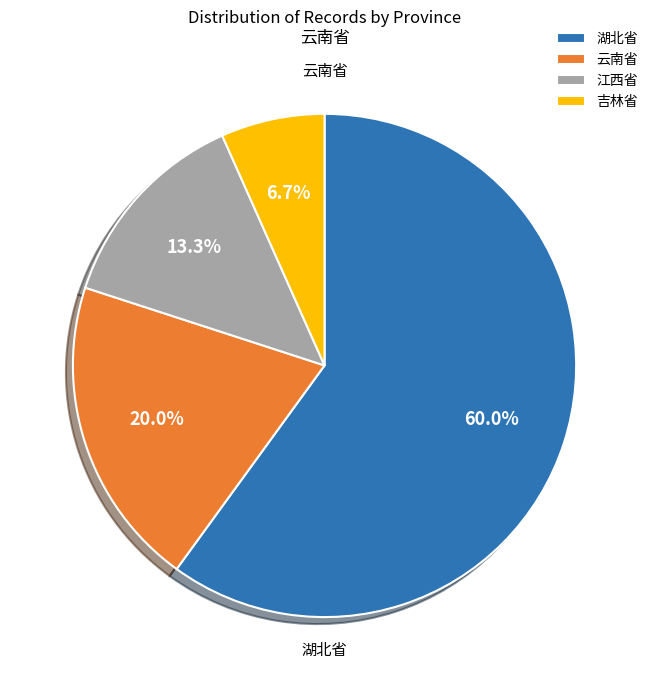

Does 吉林省 represent more than half of the total?

No